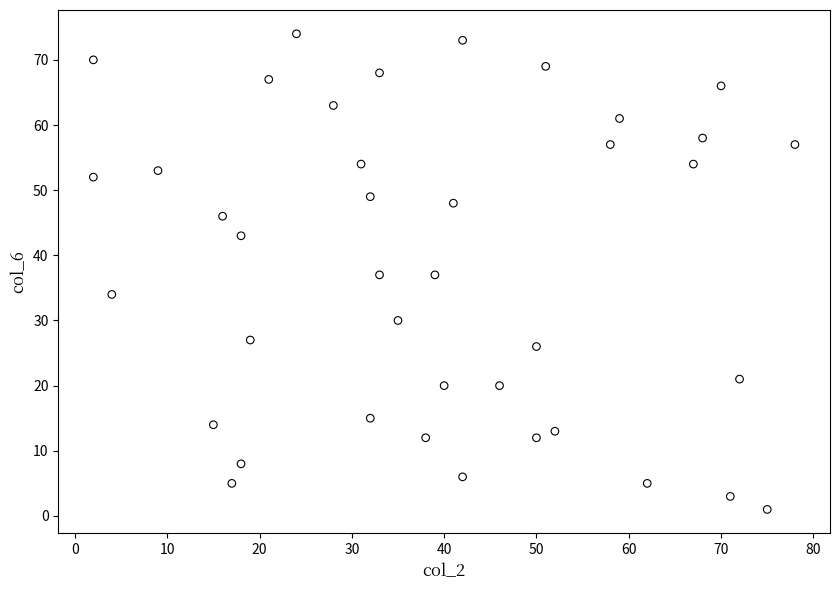

What is the range of Y values (max minus min)?

73